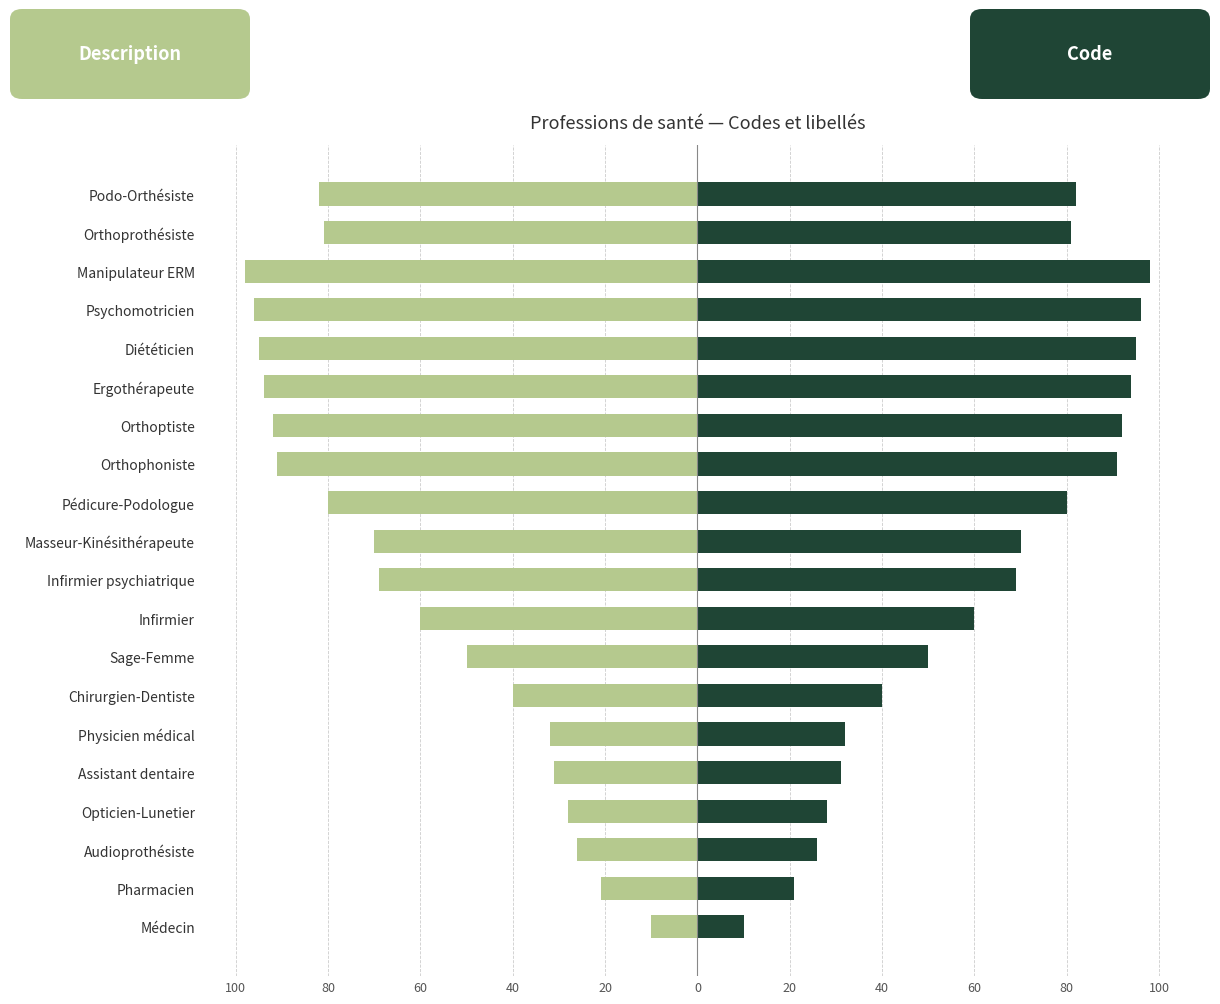

Count the number of categories in the chart.

20